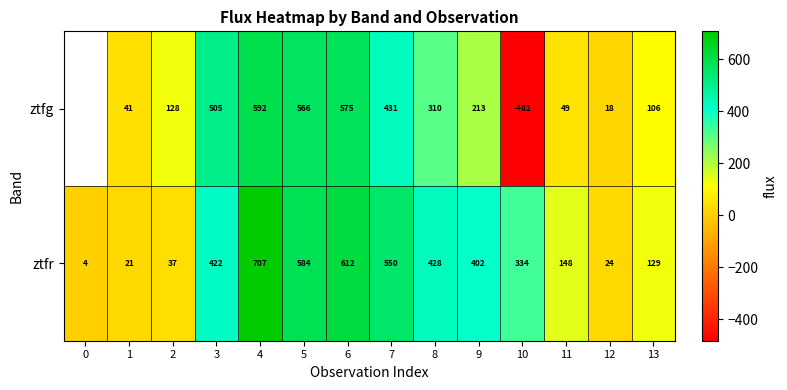

List the labels in order of ztfr value, smallest first.

0, 1, 12, 2, 13, 11, 10, 9, 3, 8, 7, 5, 6, 4